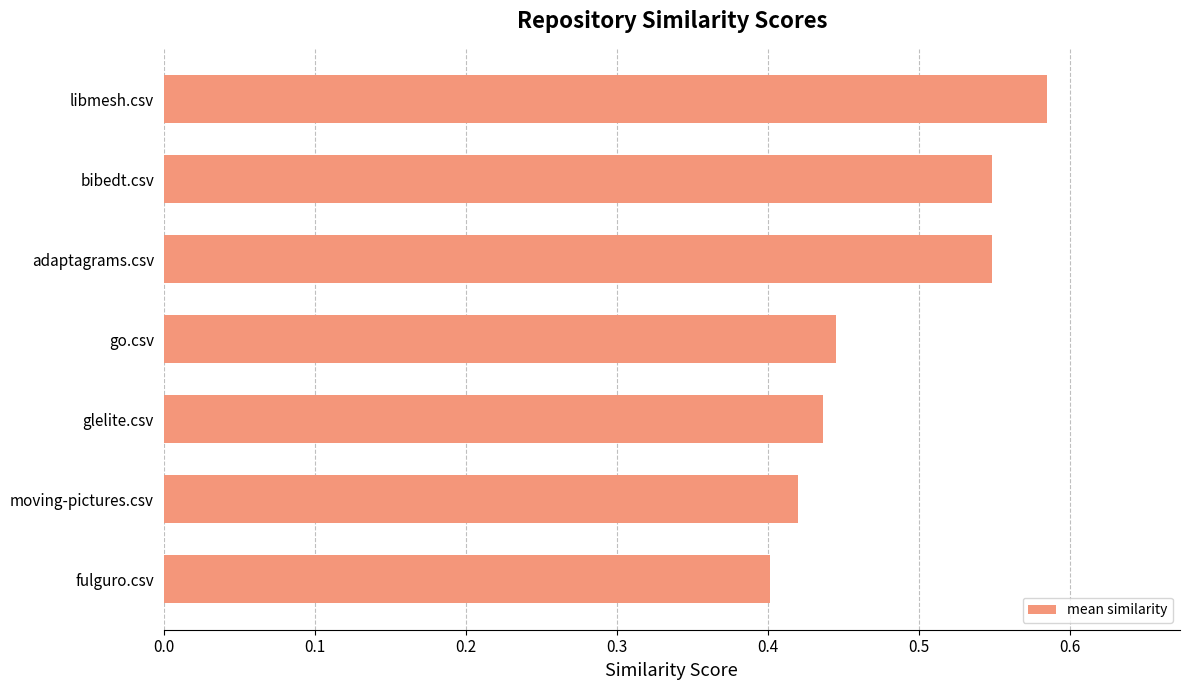

How many values are between 0 and 1?

7